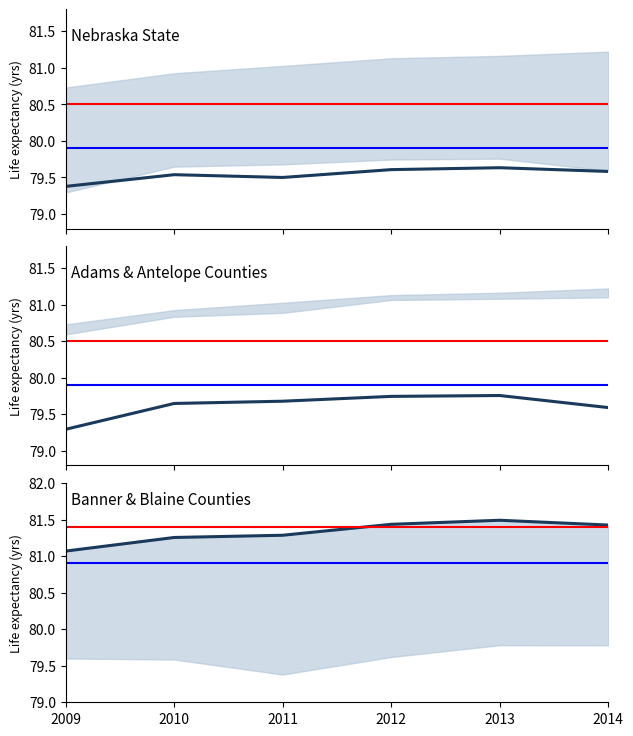

Reading left to right, transcribe all the data shown in this chart.

Nebraska: 79.4	79.5	79.5	79.6	79.6	79.6
Adams County: 79.3	79.6	79.7	79.7	79.8	79.6
Banner County: 81.1	81.3	81.3	81.4	81.5	81.4